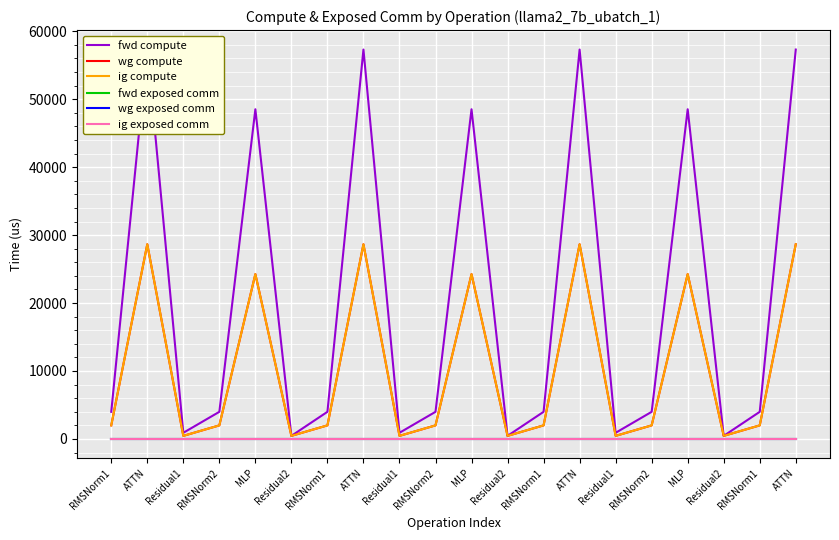

What is the greatest value displayed?

57311.2